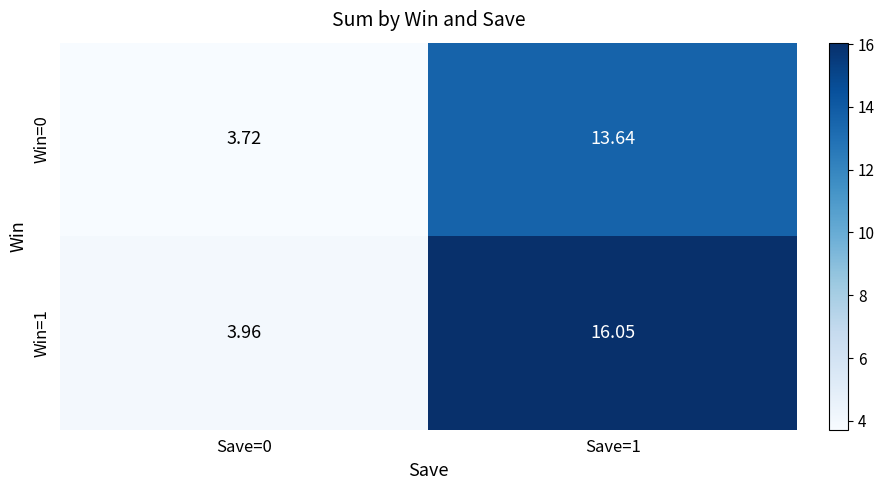

Is the value of Win=1 at Save=0 greater than the value of Win=0 at Save=1?

No